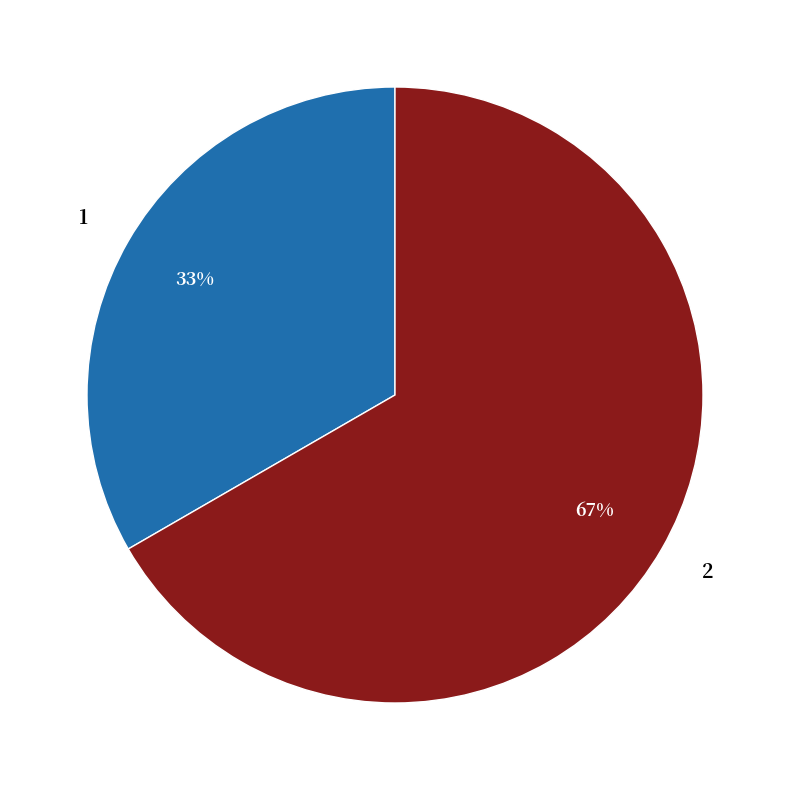

How many segments does this pie chart have?

2